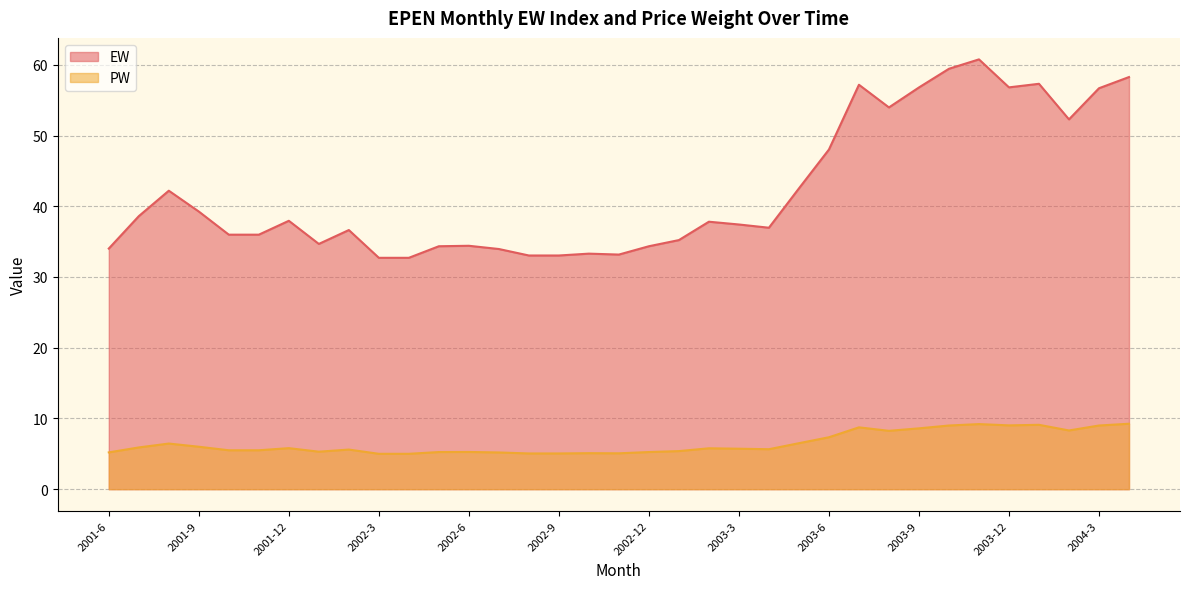

Count the number of categories in the chart.

35